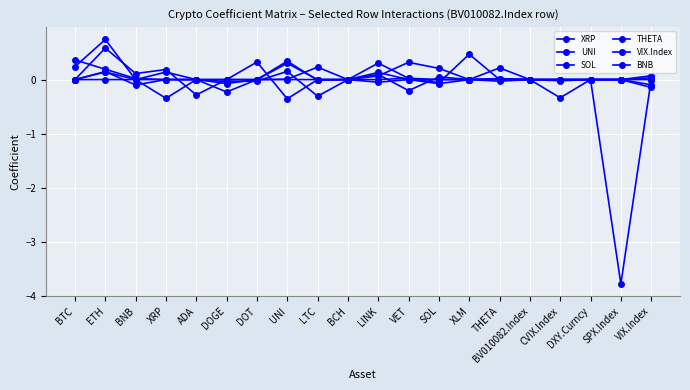

What value does the BNB series have at ETH?

0.1